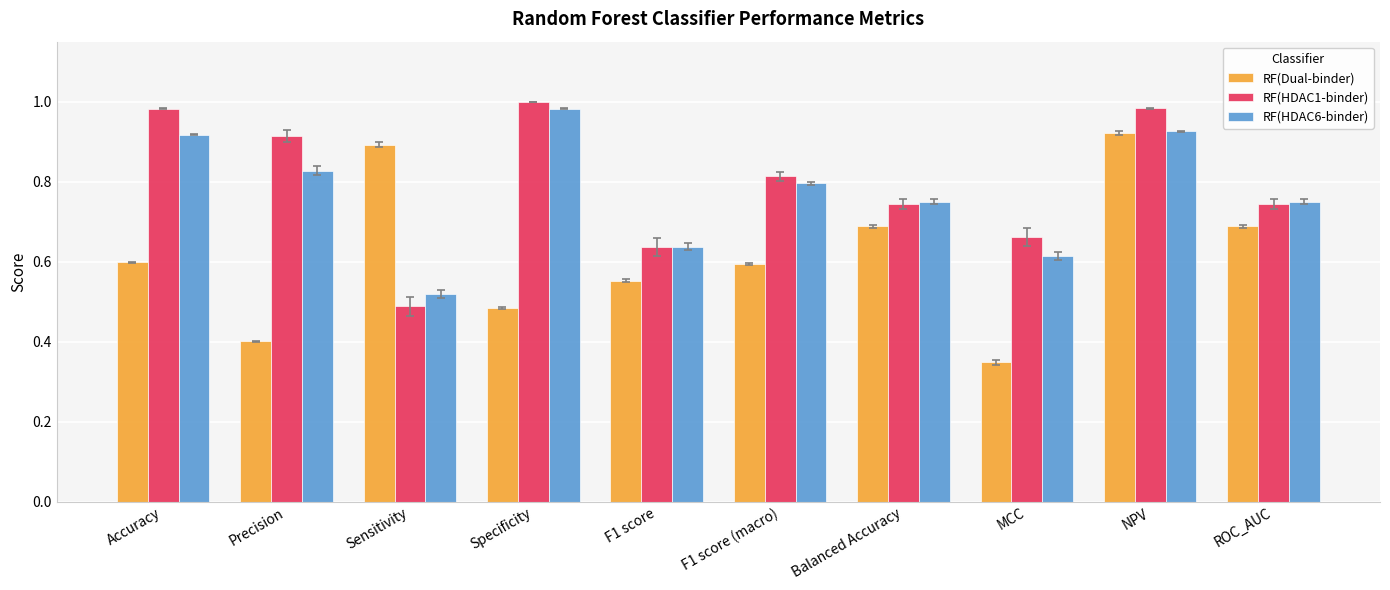

Is it true that RF(Dual-binder) equals 0.9 at Specificity?

False